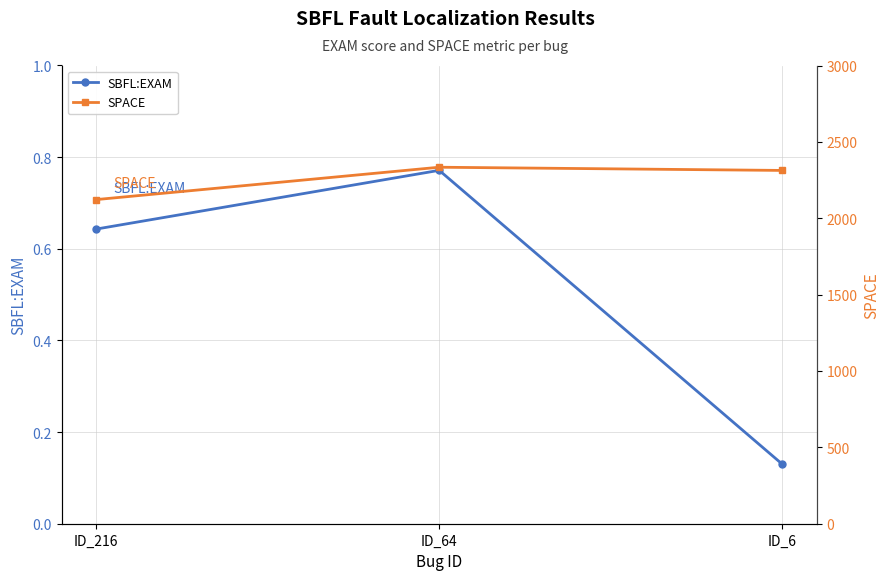

At how many categories does at least one series exceed 770?

3